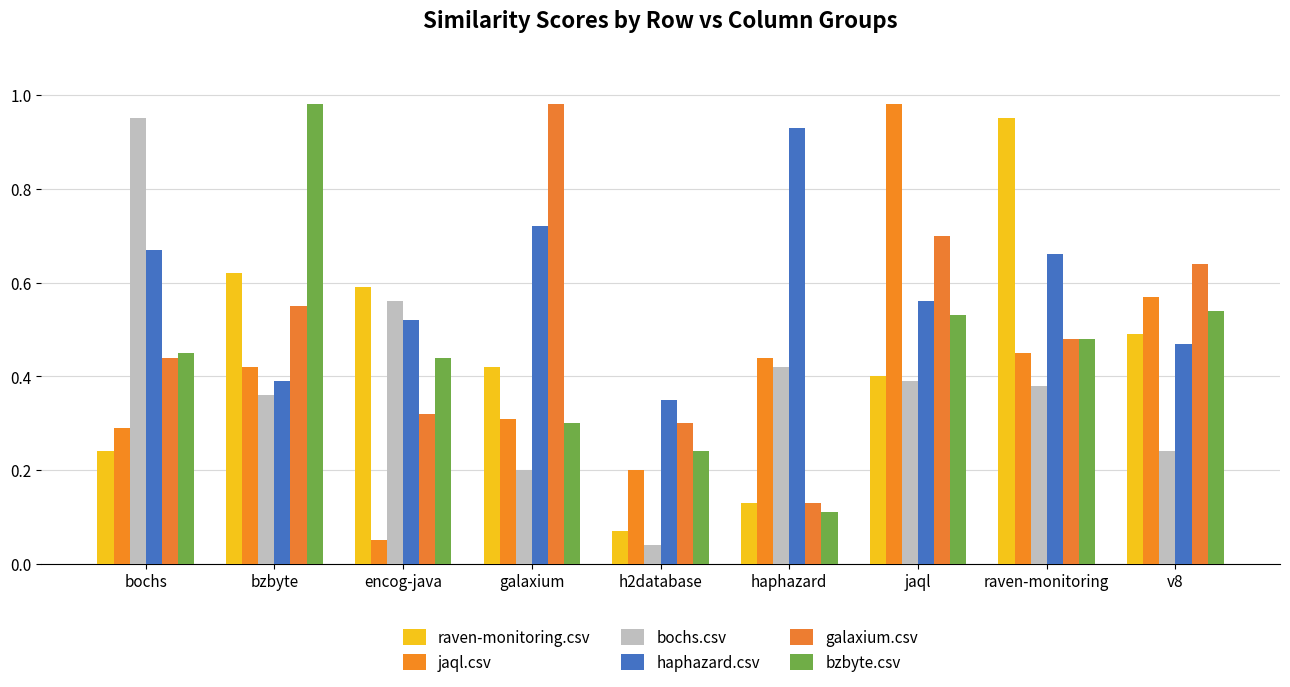

What position from the right is raven-monitoring?

2